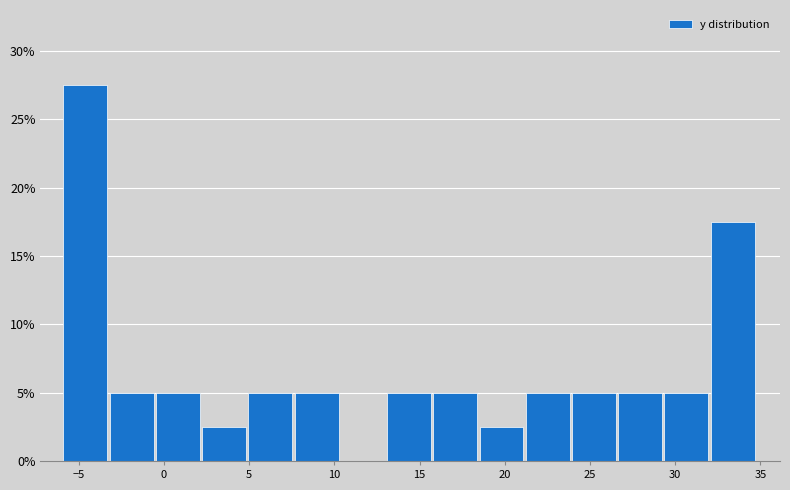

Over which range of the x-axis is the bar tallest?

-6.0 to -3.0